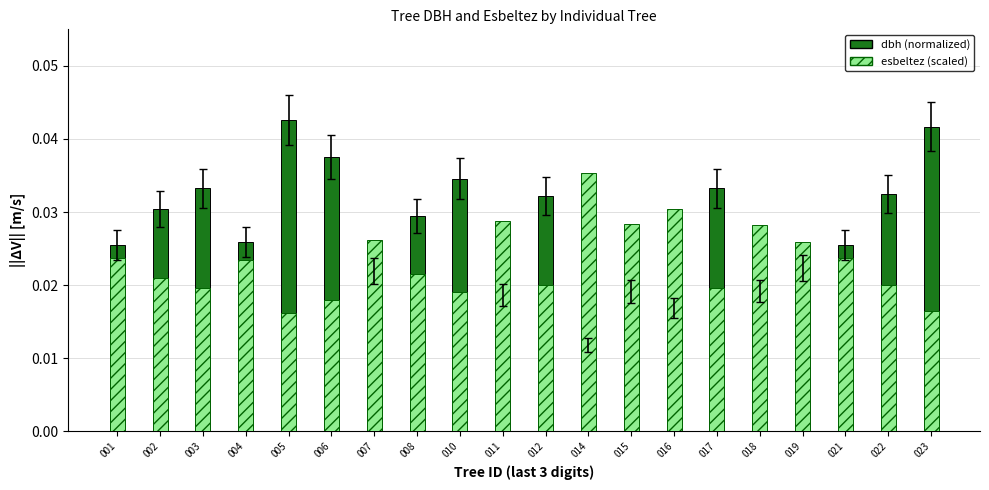

At which label is esbeltez (normalized, scaled) closest to 0?

005